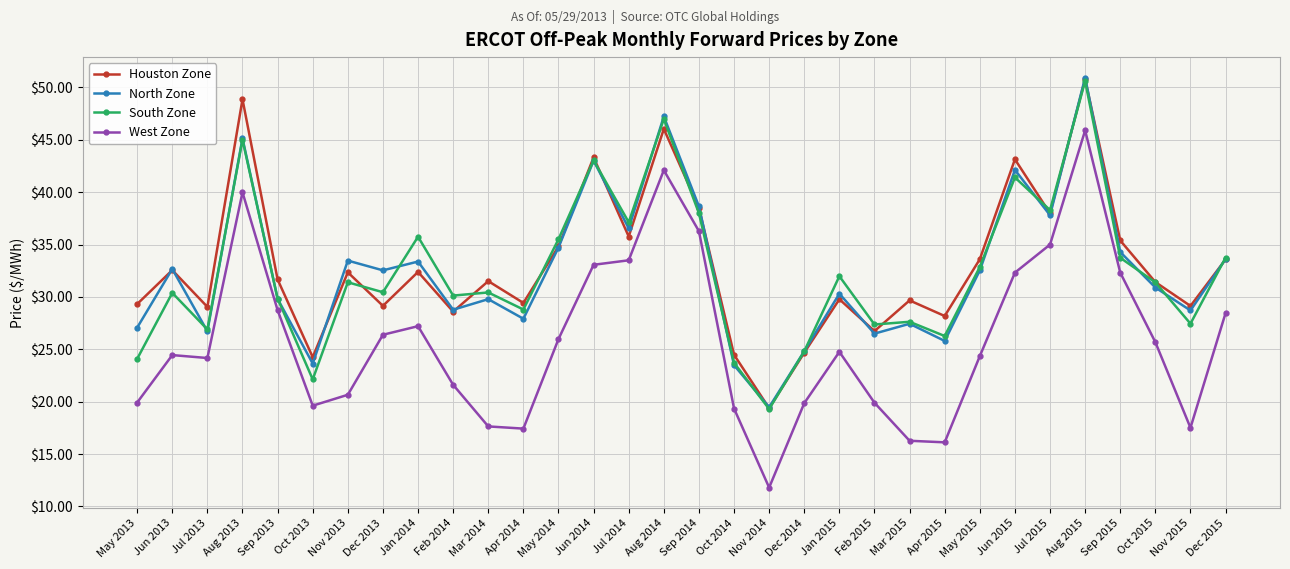

What is the total value across all series at Jun 2013?

120.1